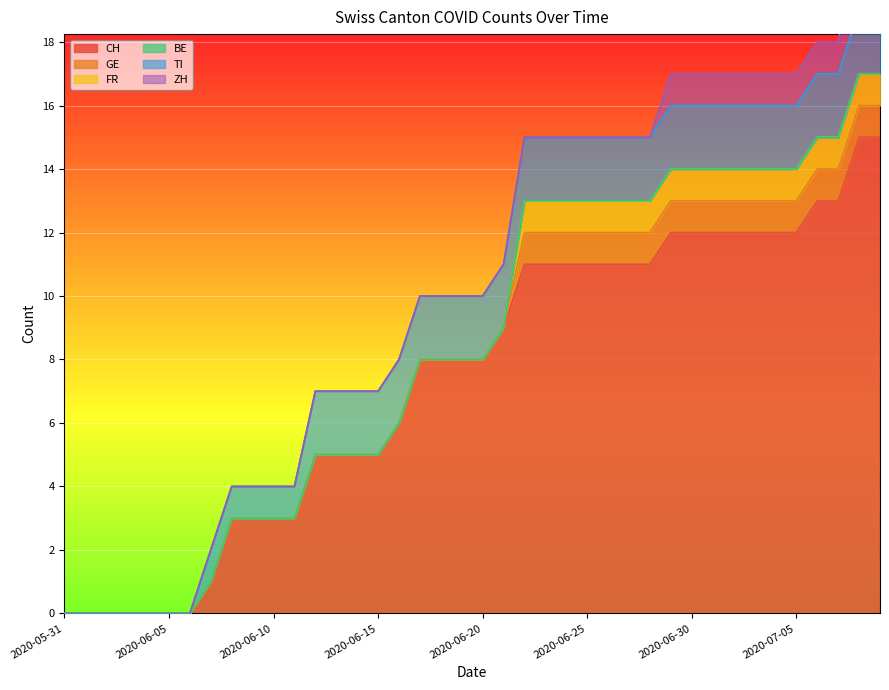

What position from the left is 2020-06-14?

15